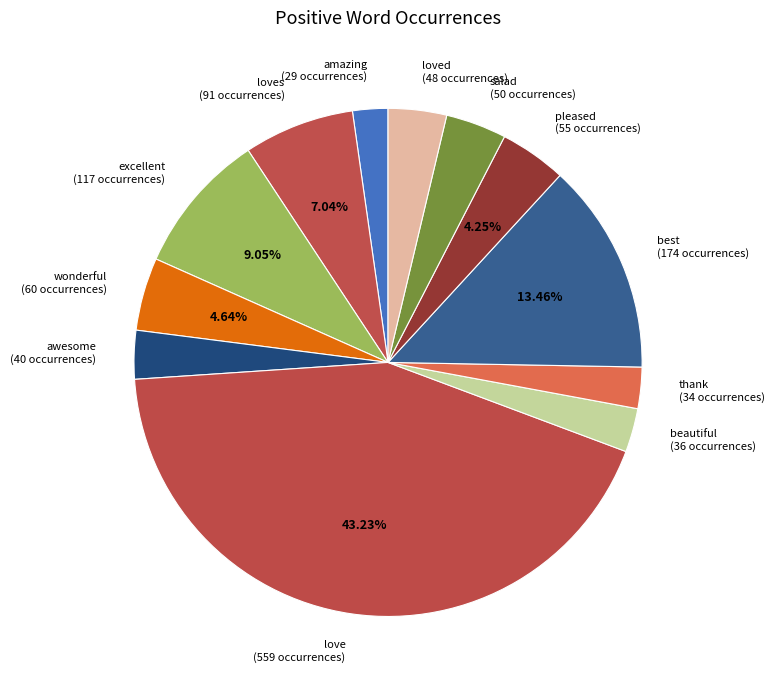

To the nearest percent, what is the average slice percentage?

8%